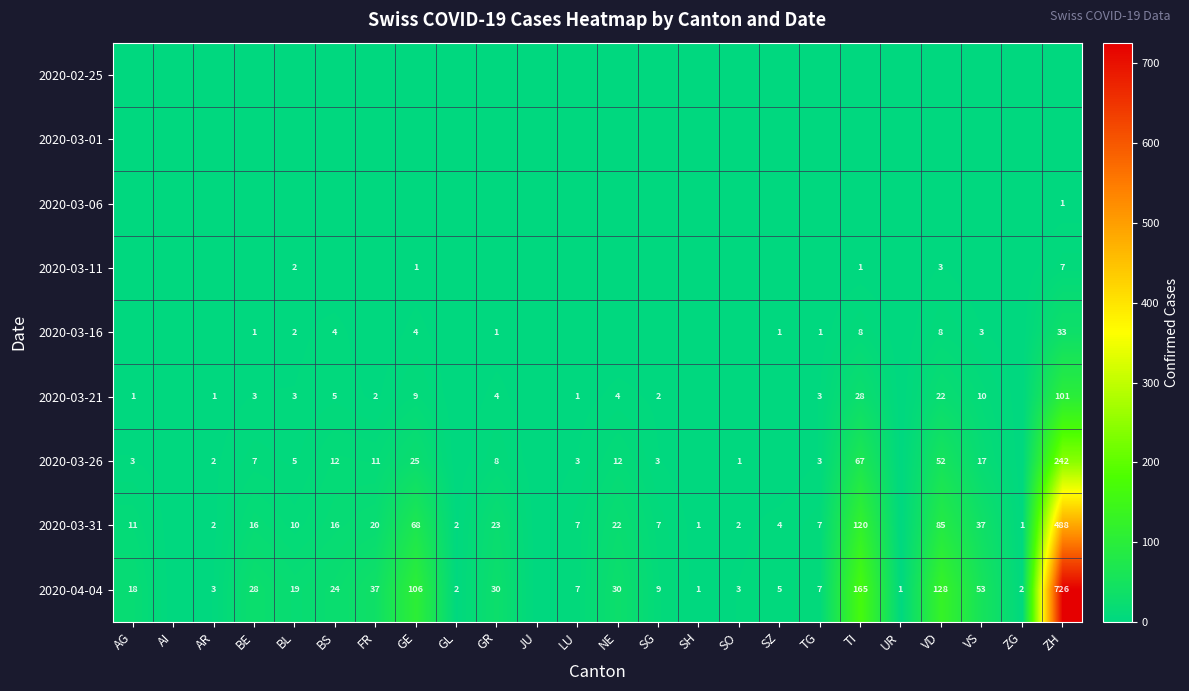

The value of 2020-04-04 at LU is 7. True or false?

True